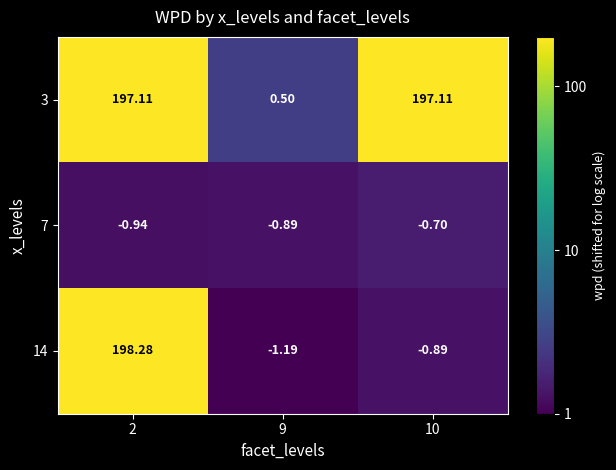

Is the value of 7 at 10 greater than the value of 3 at 10?

No